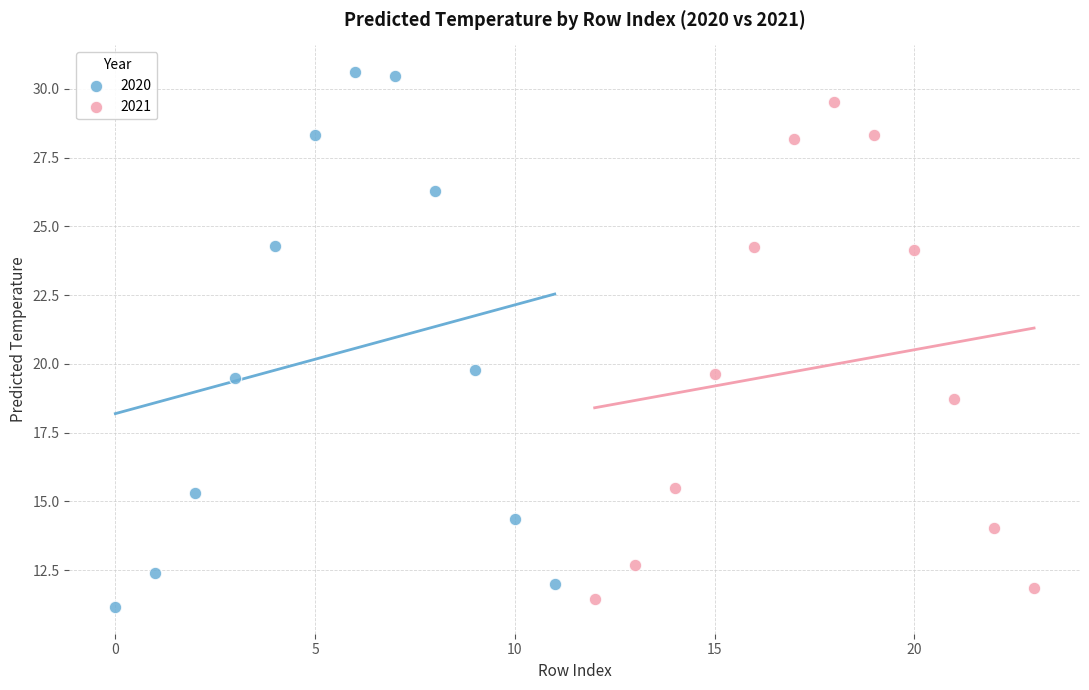

Which series reaches the maximum Y coordinate?

2020